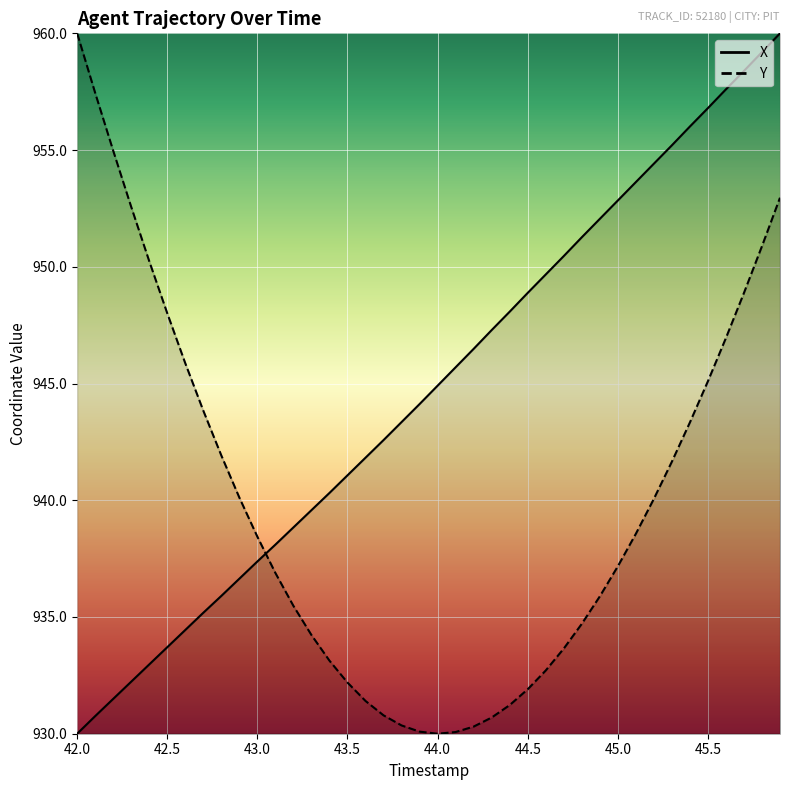

Where do X and Y first cross each other?

43.0 and 43.1